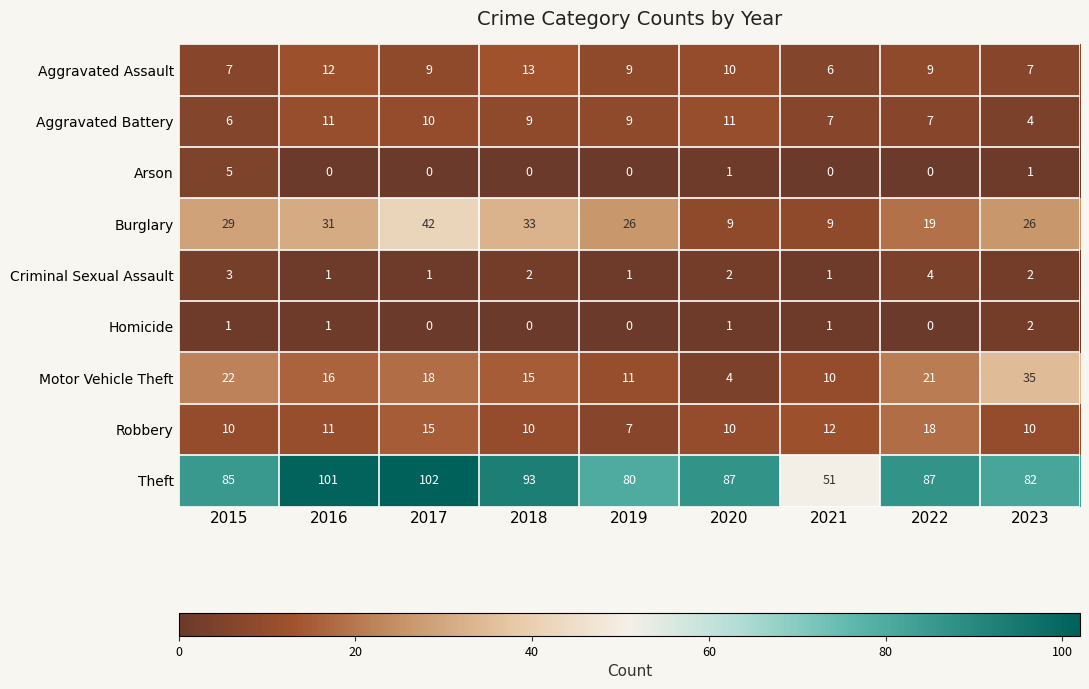

The Criminal Sexual Assault series shows 1 at 2016. True or false?

True